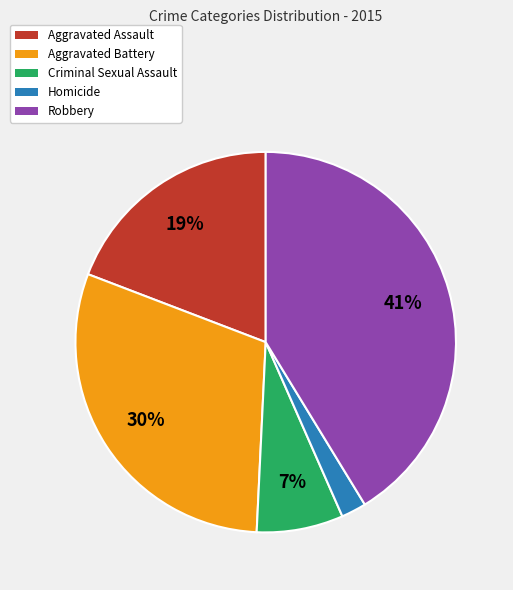

To the nearest percent, what is the combined percentage of Criminal Sexual Assault and Homicide?

9%